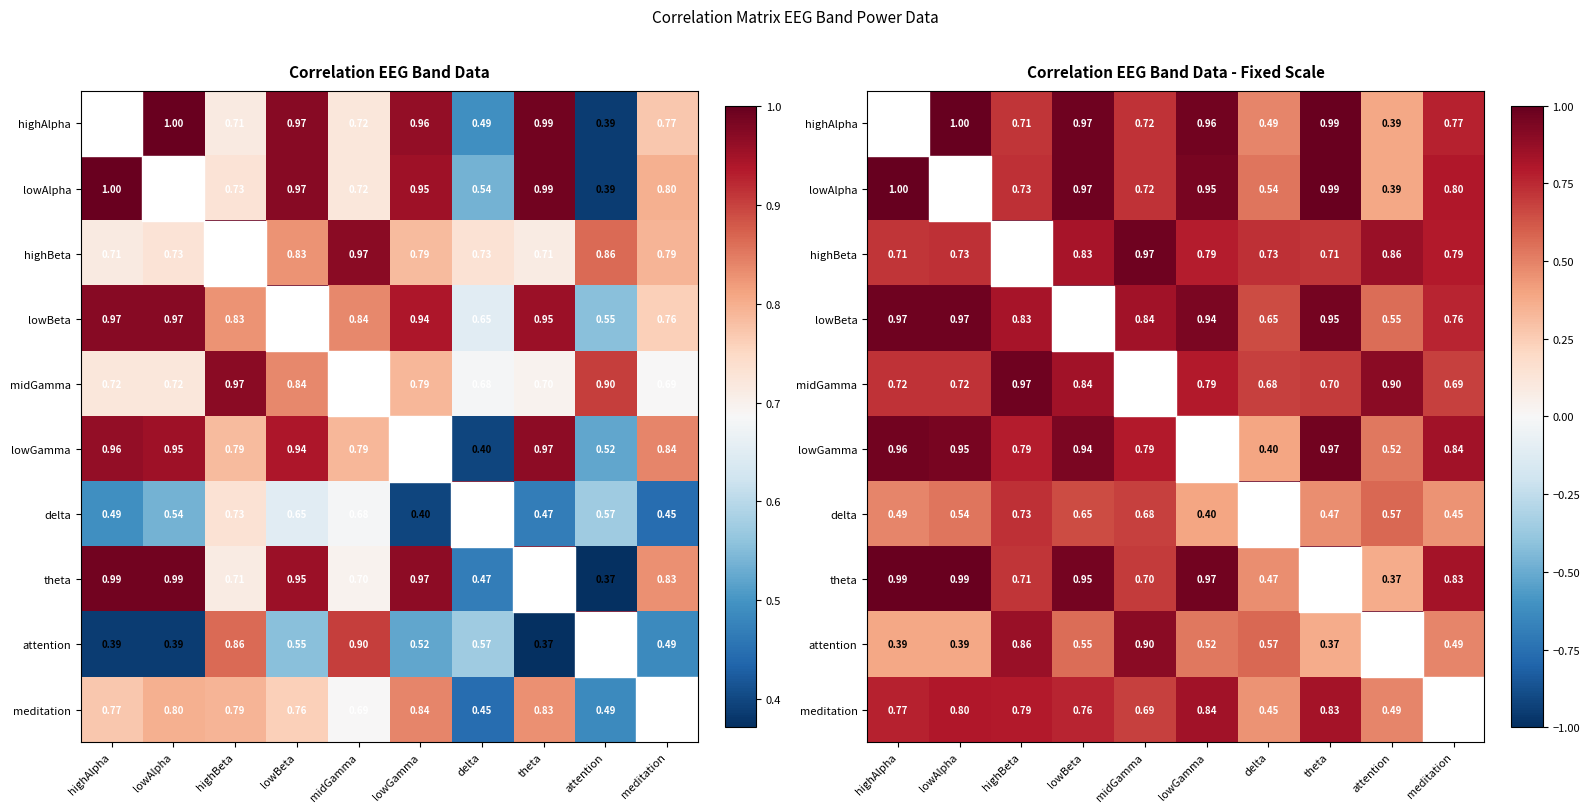

The meditation series shows 0.7 at midGamma. True or false?

True